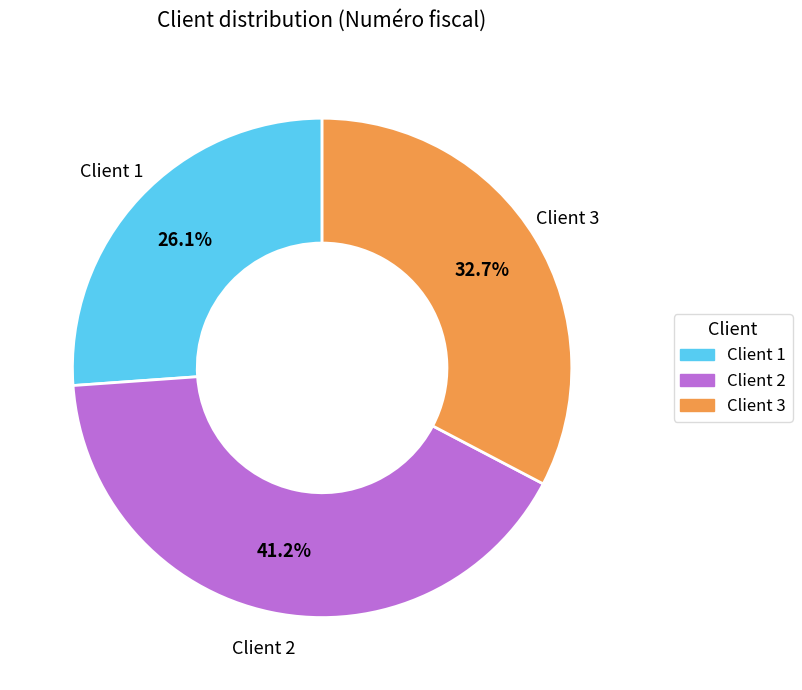

Is there a majority slice in this chart?

No